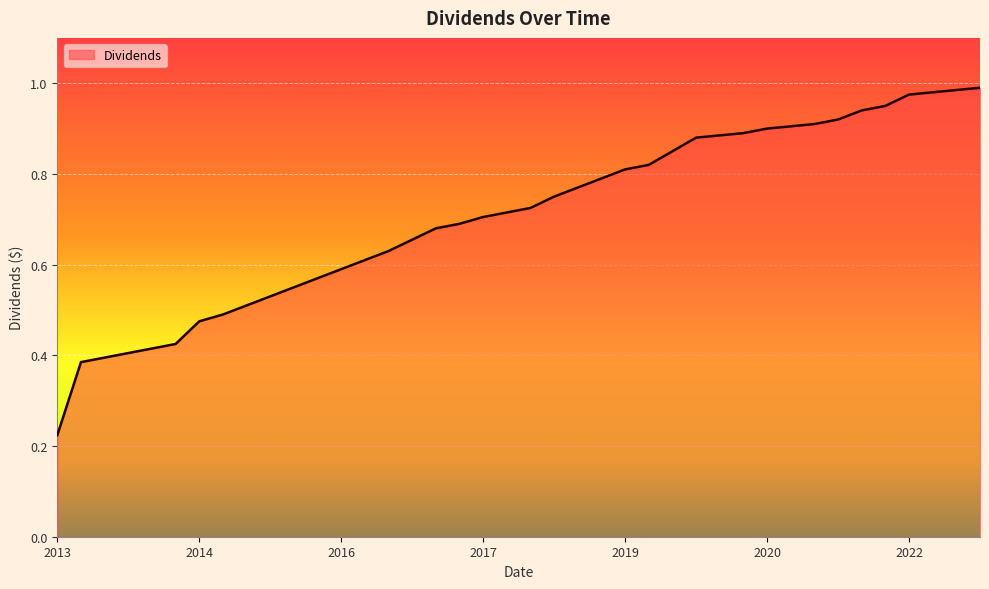

Is this an area chart (filled region under the line)?

Yes